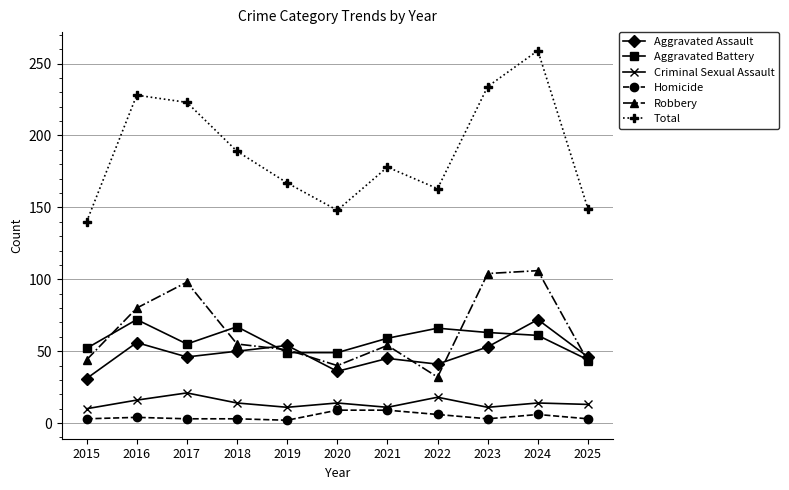

The value of Aggravated Assault at 2016 is 94. True or false?

False